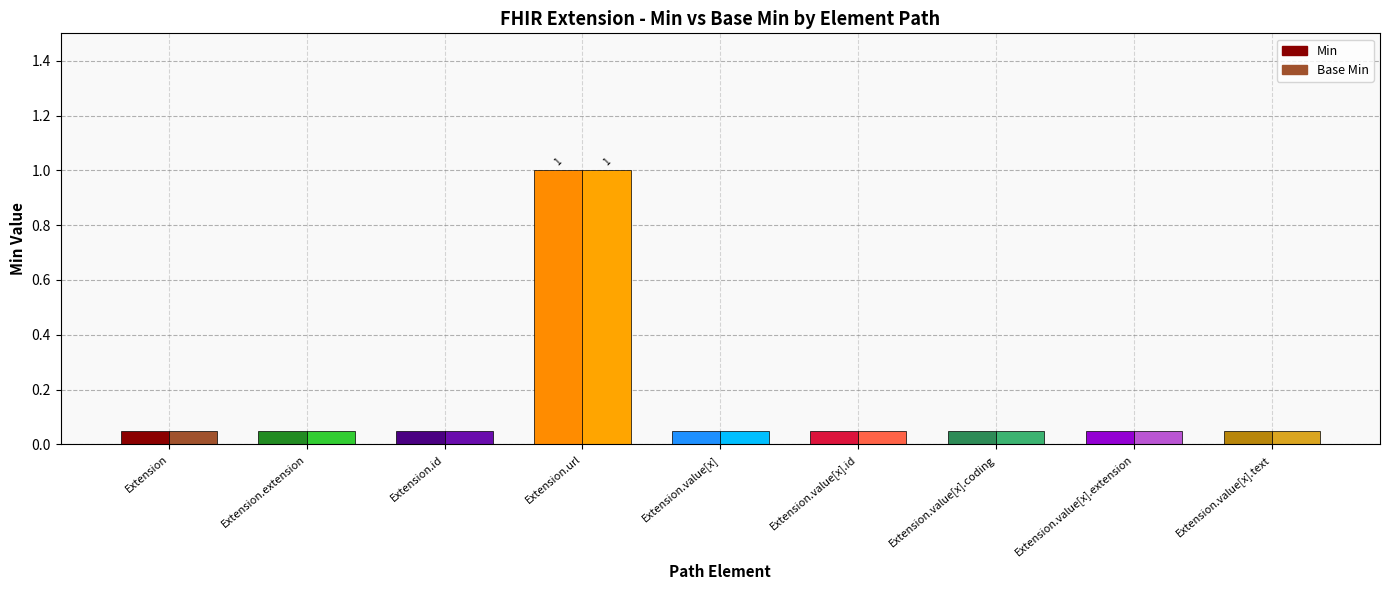

Reading left to right, transcribe all the data shown in this chart.

Min: 0	0	0	1	0	0	0	0	0
Base Min: 0	0	0	1	0	0	0	0	0